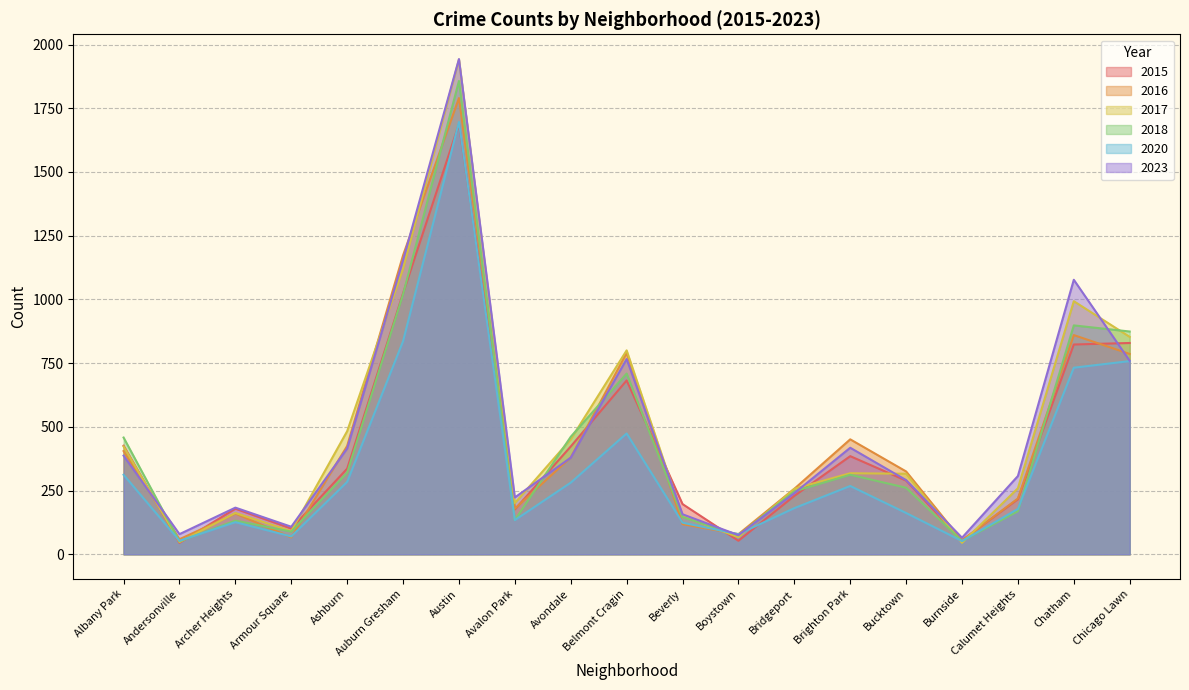

What is the label of the 12th point from the left?

Boystown